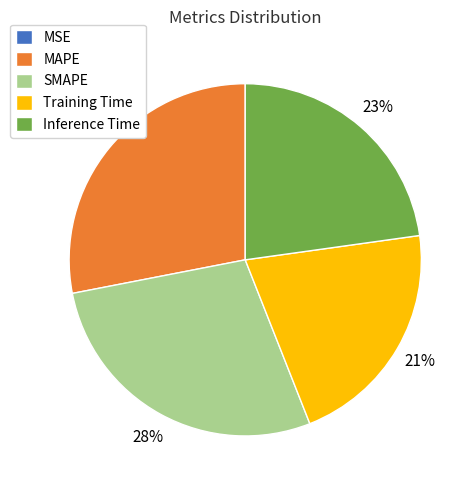

Which has a higher value, MAPE or Training Time?

MAPE